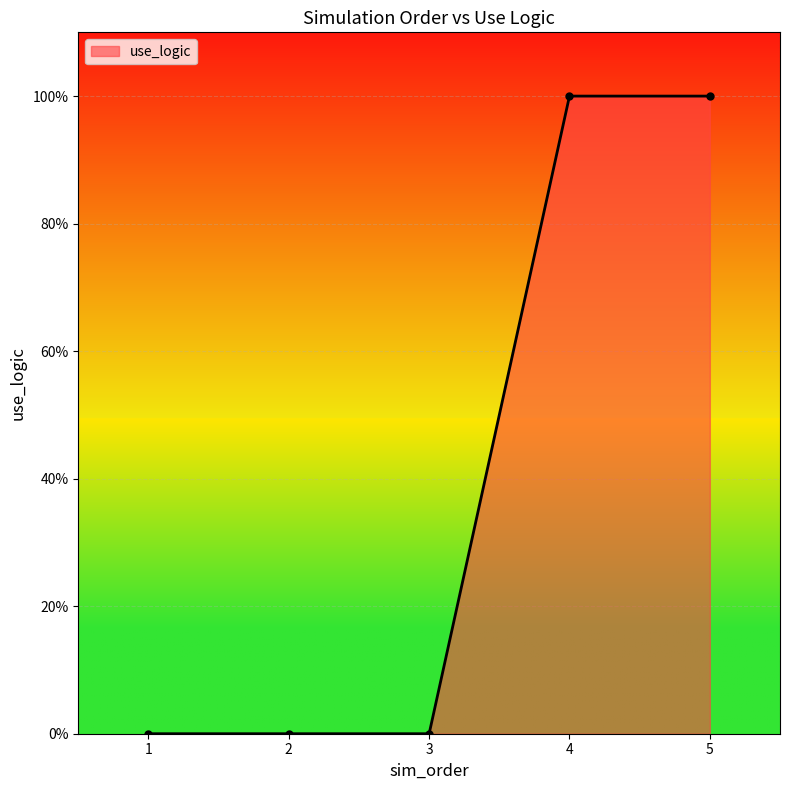

True or false: there are more than 1 points higher than both neighbors.

False